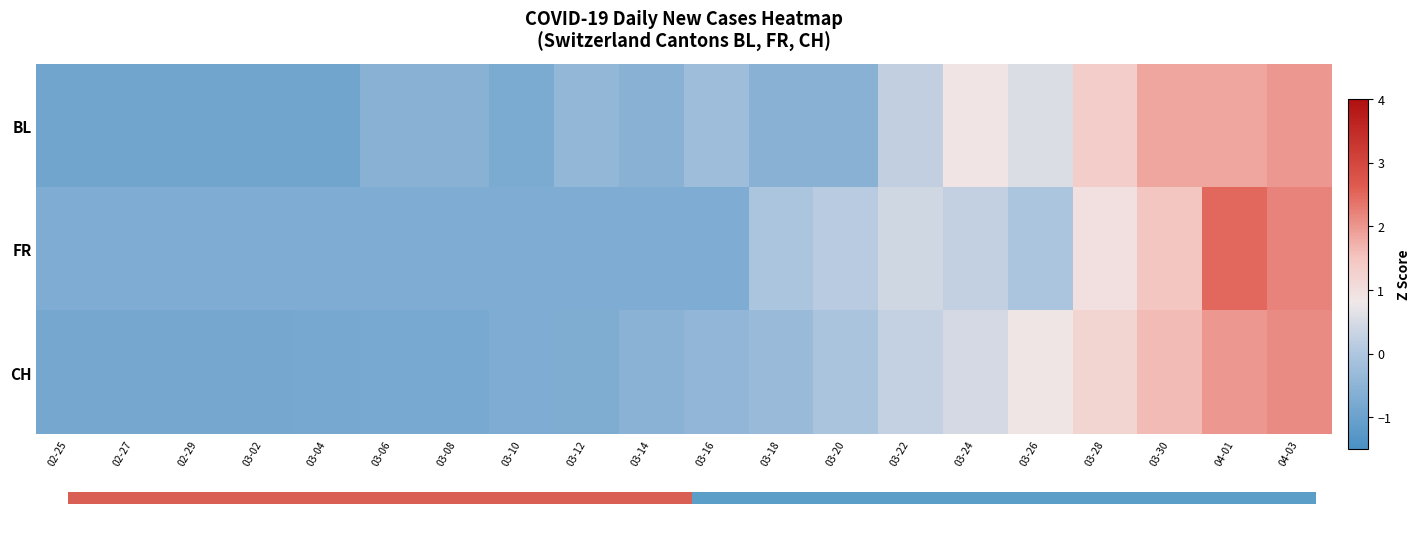

What is the minimum value shown in the chart?

-0.8